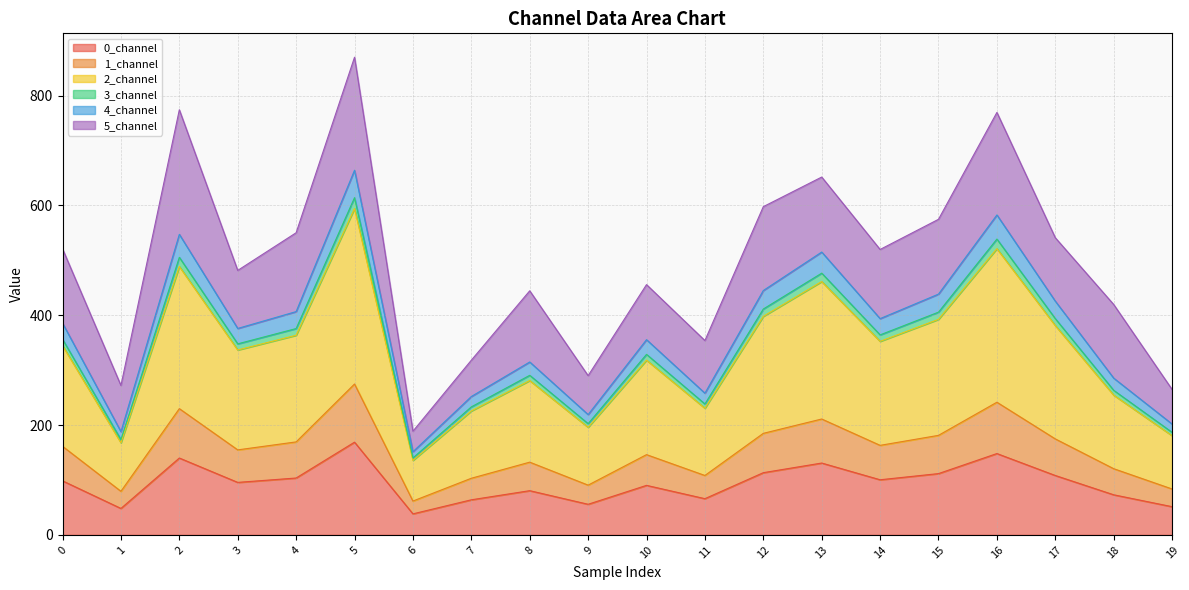

Does the chart have visible grid lines?

Yes